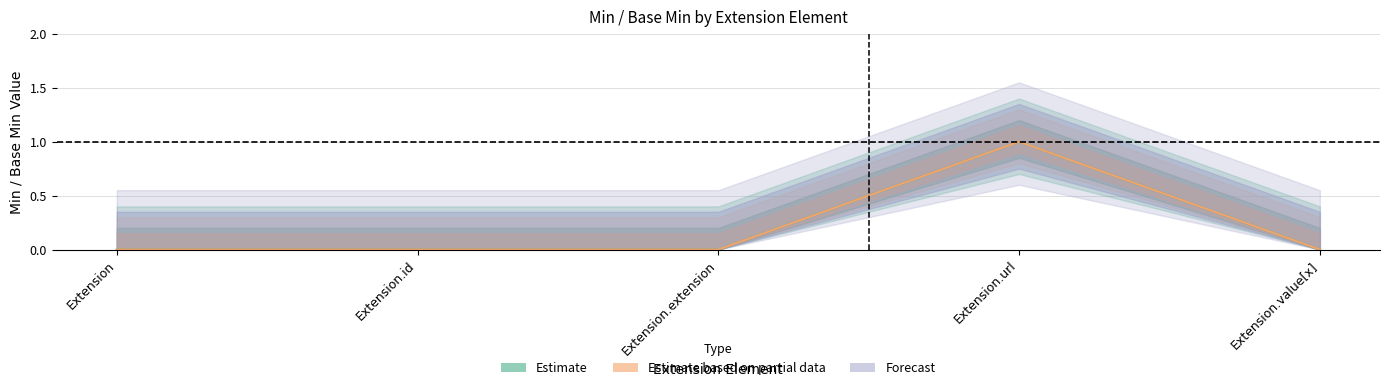

Reading right to left, transcribe all the data shown in this chart.

Min: 0	1	0	0	0
Base_Min: 0	1	0	0	0